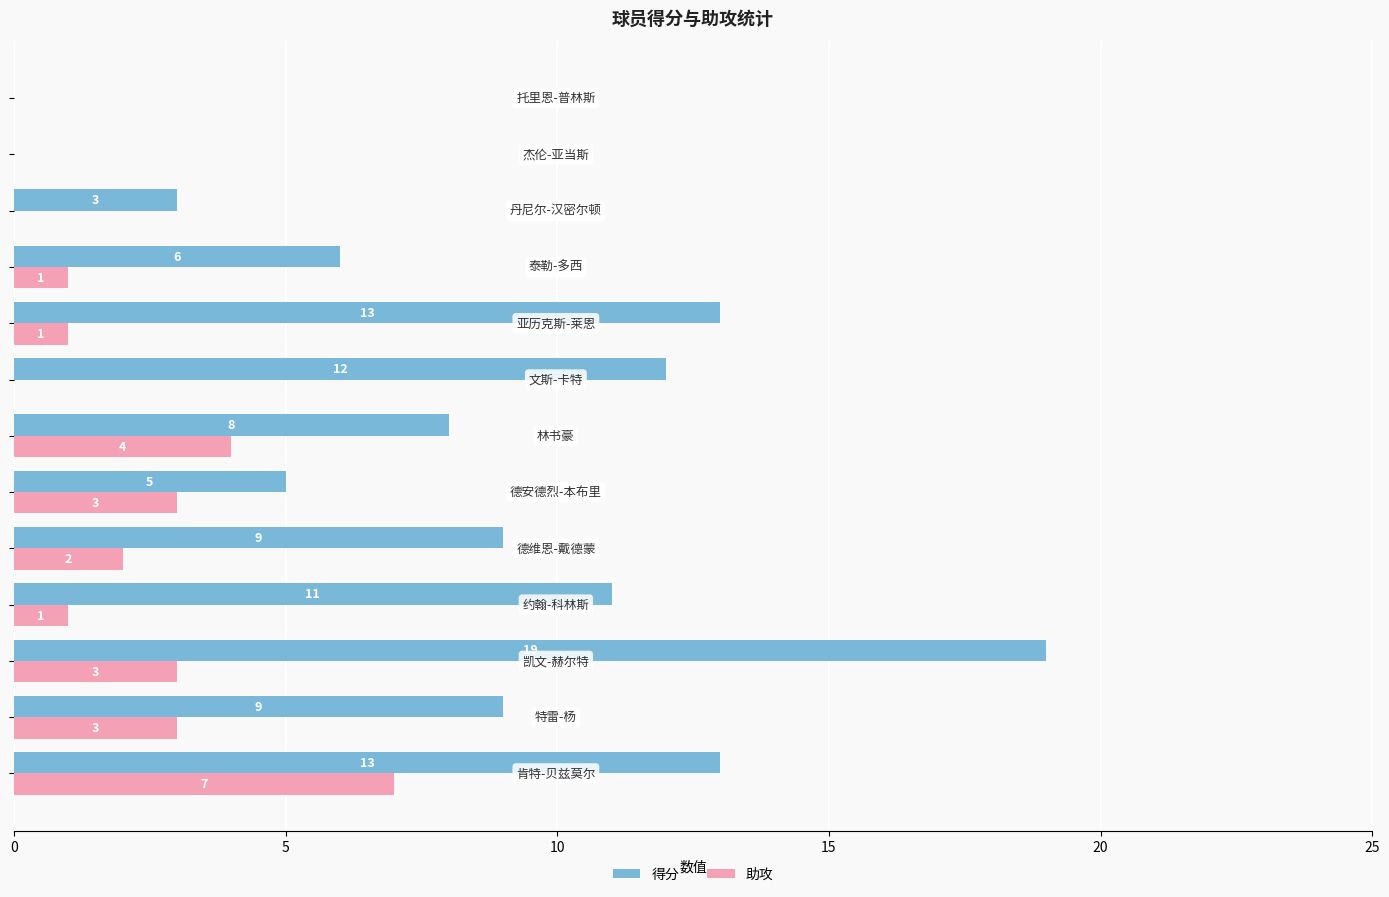

Which series has the largest total across all categories?

得分